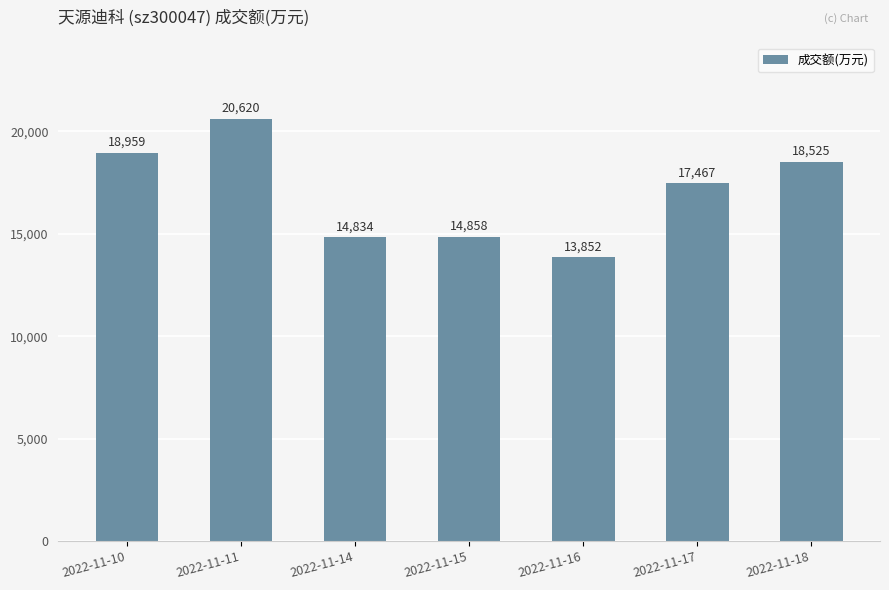

The chart shows a value of 18959 at 2022-11-10. True or false?

True